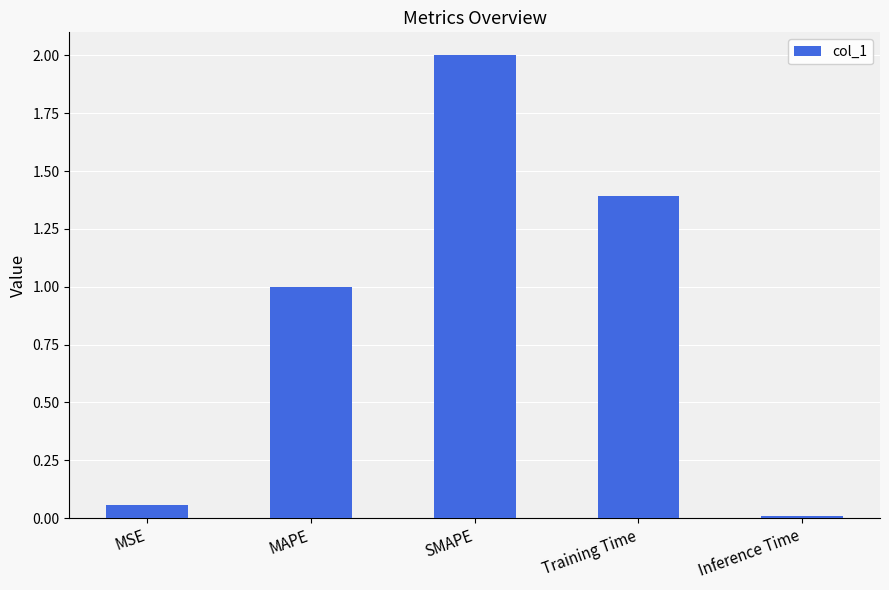

List the labels in order of value, largest first.

SMAPE, Training Time, MAPE, MSE, Inference Time